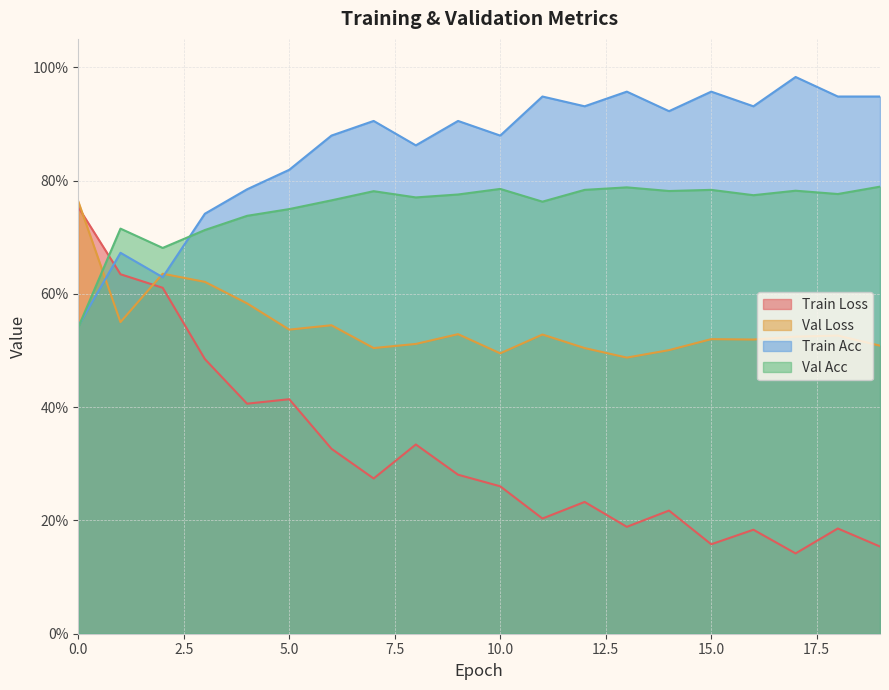

What is the highest value of the val_loss series?

0.8